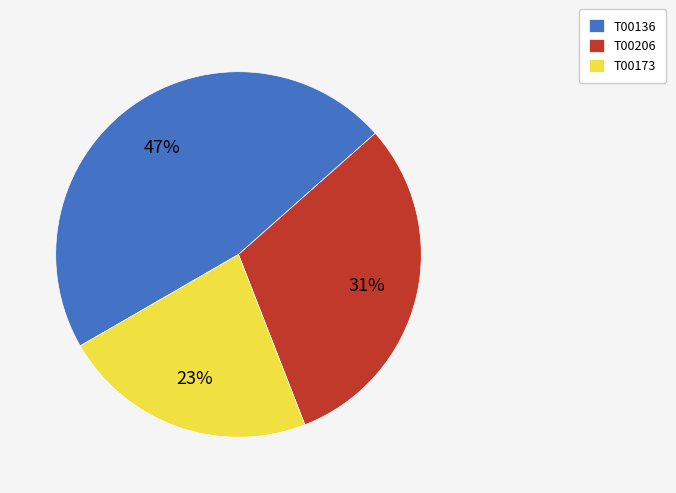

What percentage is the T00136 slice, to the nearest percent?

47%